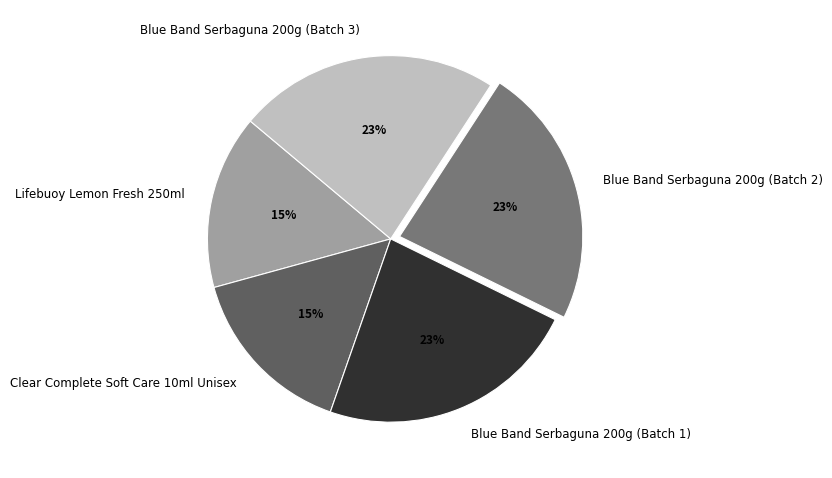

To the nearest percent, what is the difference between the largest and smallest slice percentages?

8%